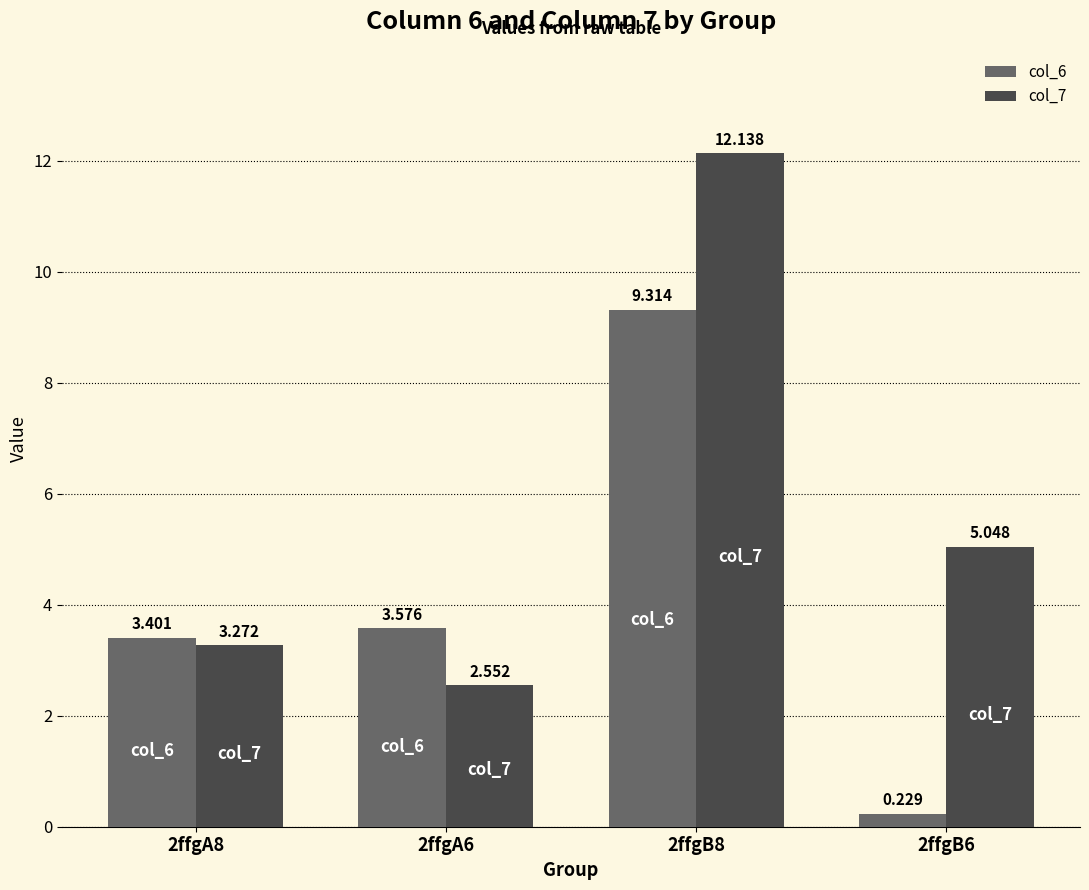

Which category has the lowest value across all series?

2ffgB6